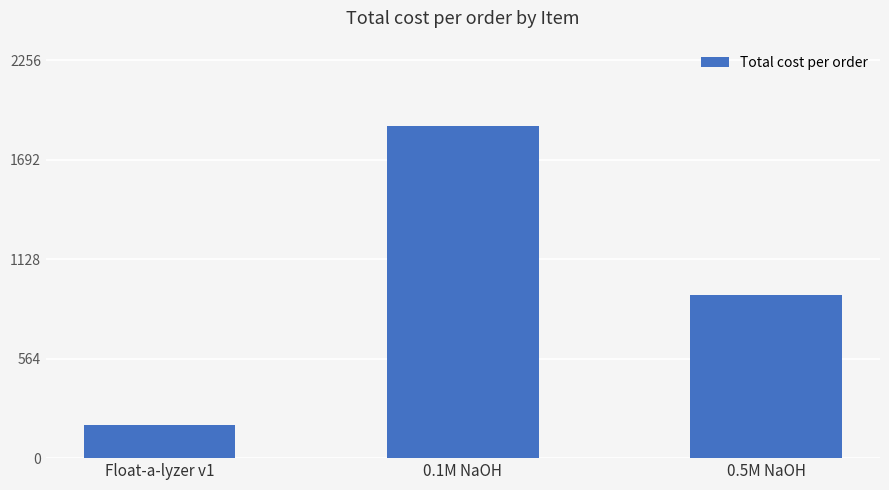

Does the chart contain any negative values?

No